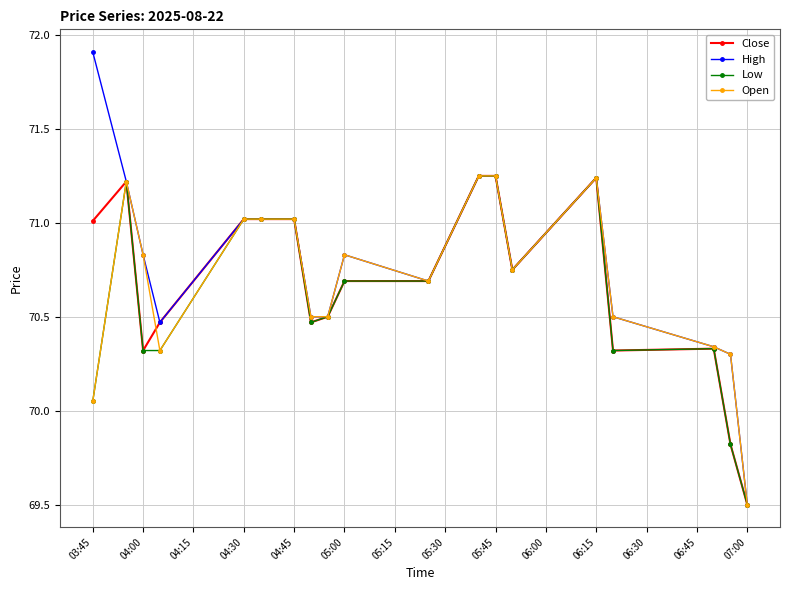

True or false: Low has more than 1 interior local peaks.

True